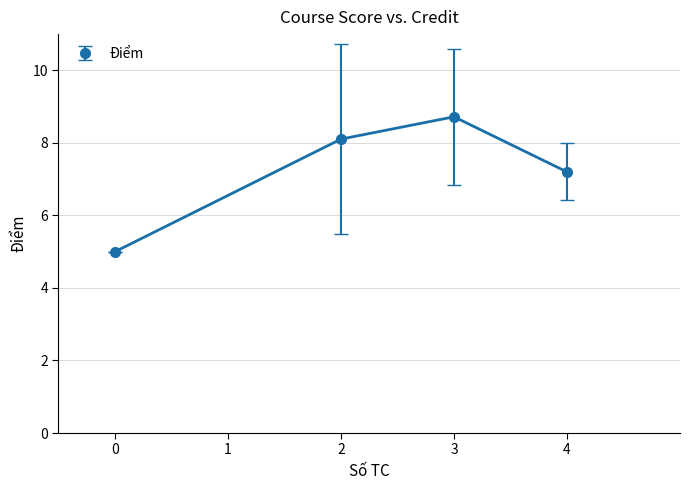

Rank the categories by value from lowest to highest.

0, 4, 2, 3